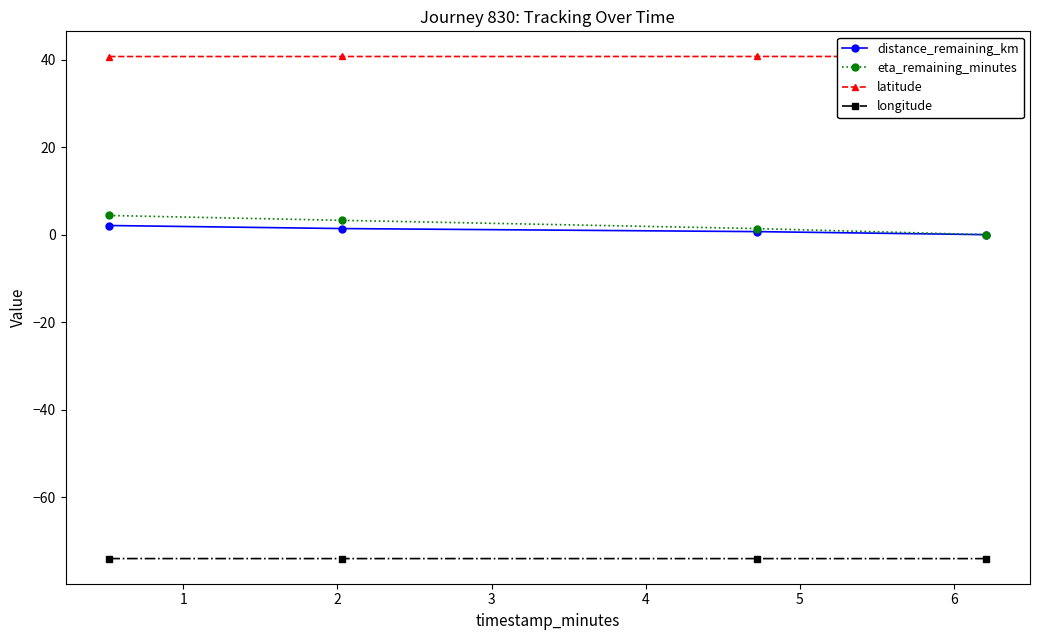

What is the highest value of the eta_remaining_minutes series?

4.4